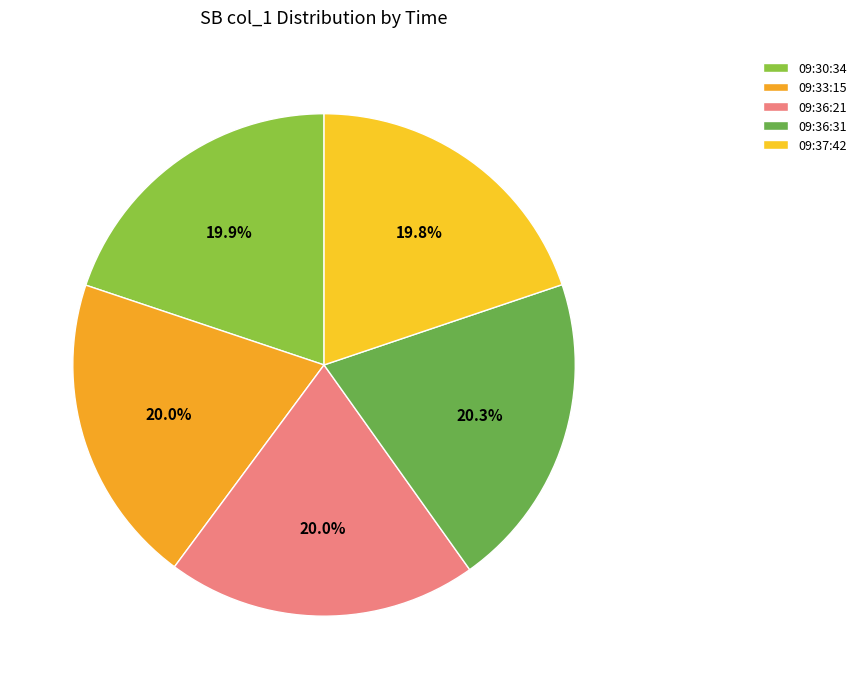

Does 09:33:15 account for over 50% of the chart?

No